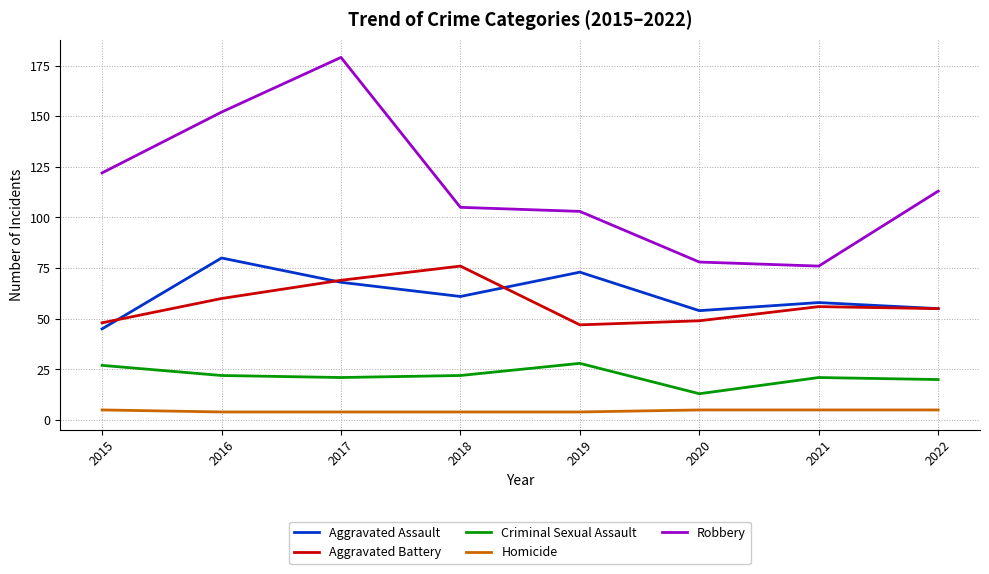

Where is the first local maximum for Aggravated Battery?

2018